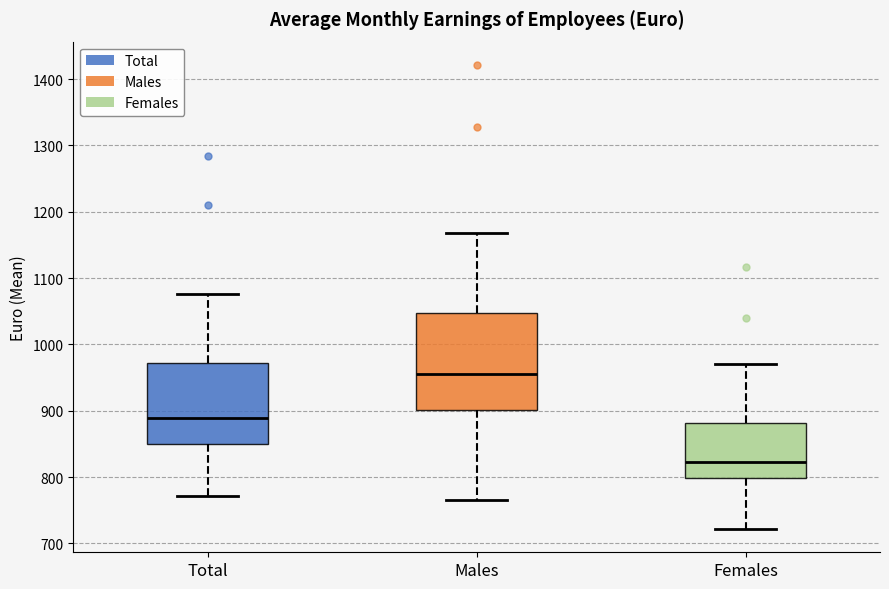

Reading left to right, read every box against the y-axis: the position of its median line, the range the box covers, and the ends of its whiskers. The values are not printed on the chart, so give them approximately, as read against the axis.

Total: median 890, box 850 to 970, whiskers 770 to 1080
Males: median 960, box 900 to 1050, whiskers 770 to 1170
Females: median 820, box 800 to 880, whiskers 720 to 970